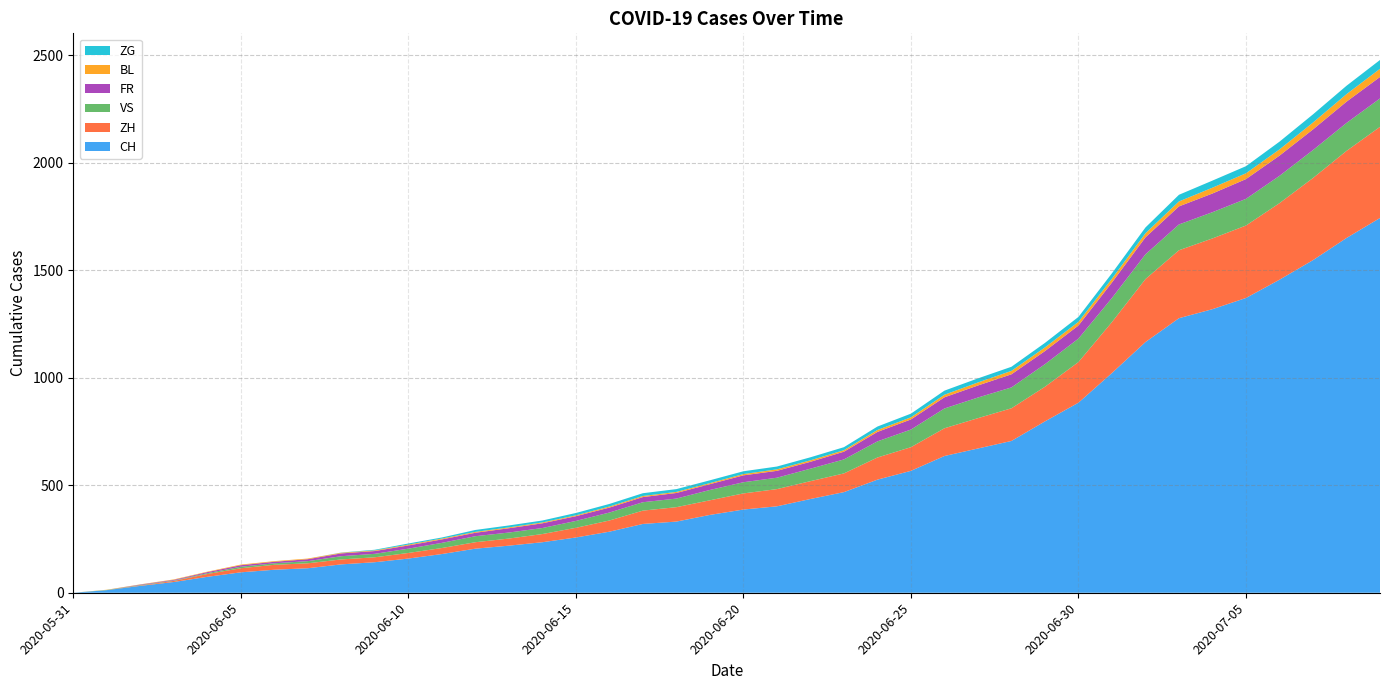

Reading left to right, list all the values displayed in this chart.

CH: 0	12	32	50	74	95	107	114	132	142	159	180	205	219	235	257	284	320	331	362	387	402	436	468	526	567	636	671	706	797	884	1022	1166	1277	1319	1371	1456	1547	1650	1743
ZH: 0	0	2	5	13	19	23	23	23	23	26	28	30	33	38	45	52	62	67	68	75	80	83	87	103	110	129	141	152	161	189	237	293	316	329	337	356	382	405	424
VS: 0	1	2	2	4	7	7	10	15	16	20	24	28	28	28	32	37	39	40	48	52	53	58	65	75	82	92	96	97	105	109	112	115	120	122	124	127	130	130	132
FR: 0	0	2	3	5	7	7	9	13	13	15	16	16	20	22	22	23	24	26	27	32	32	32	36	44	47	52	56	61	61	61	72	79	84	87	92	94	96	99	100
BL: 0	1	1	2	2	3	3	3	3	3	4	4	4	4	4	4	5	5	5	5	6	7	7	7	9	10	12	14	16	17	17	18	19	23	27	27	29	32	35	38
ZG: 0	0	0	0	0	0	0	0	1	3	5	5	9	9	9	11	12	13	13	13	13	13	14	14	16	17	19	19	19	21	23	25	27	31	33	33	36	38	39	41